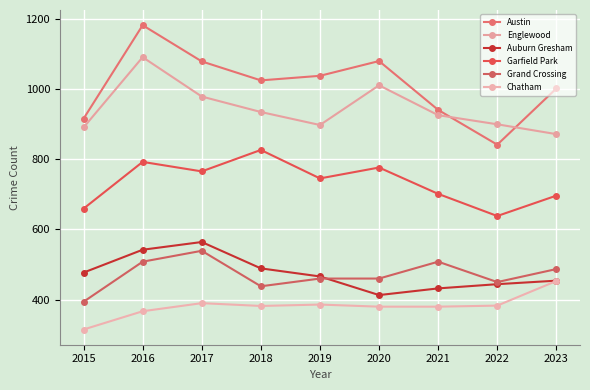

What are all the series names shown in the legend?

Austin, Englewood, Auburn Gresham, Garfield Park, Grand Crossing, Chatham